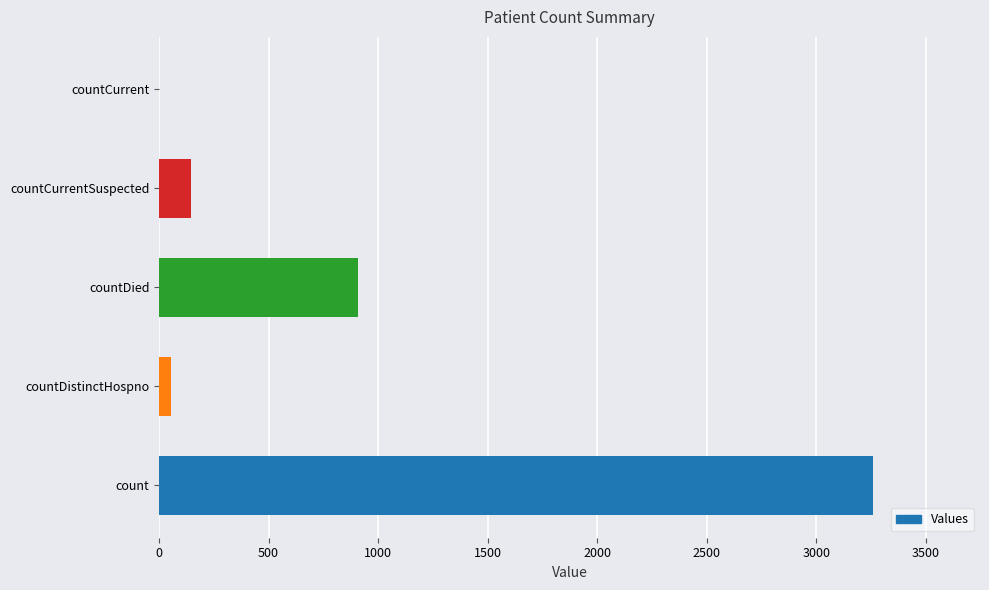

What is the sum of all values?

4368